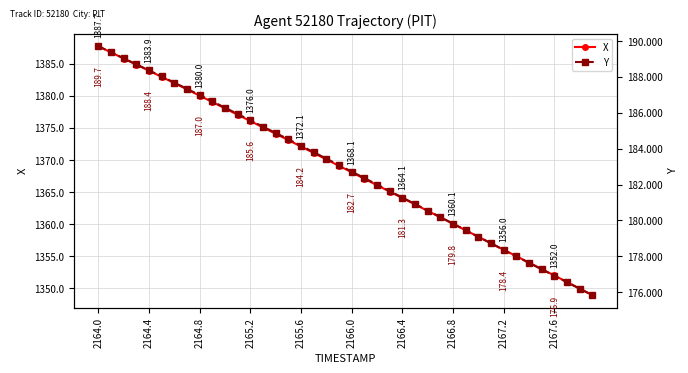

What is the difference between the second highest and second lowest values in the X series?

36.8